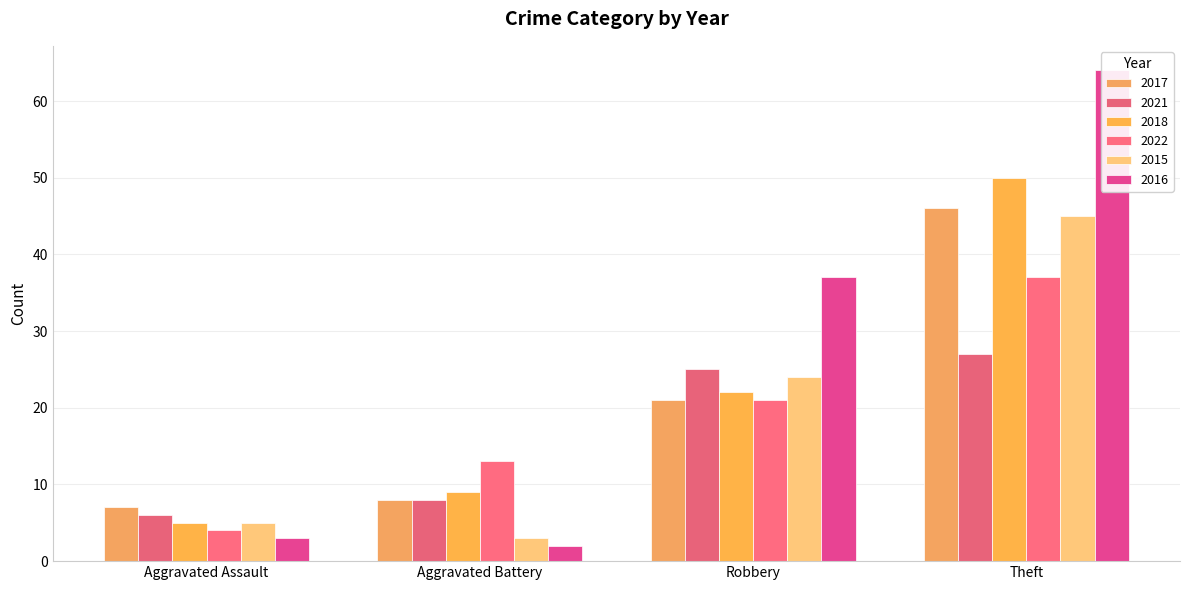

Which has a higher value, Theft or Aggravated Assault?

Theft